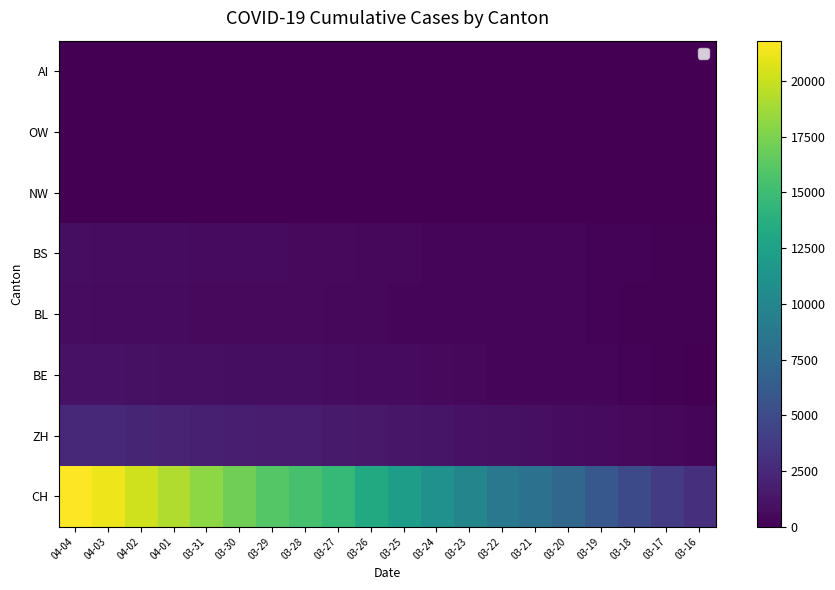

Which label corresponds to the largest value in the chart?

04-04